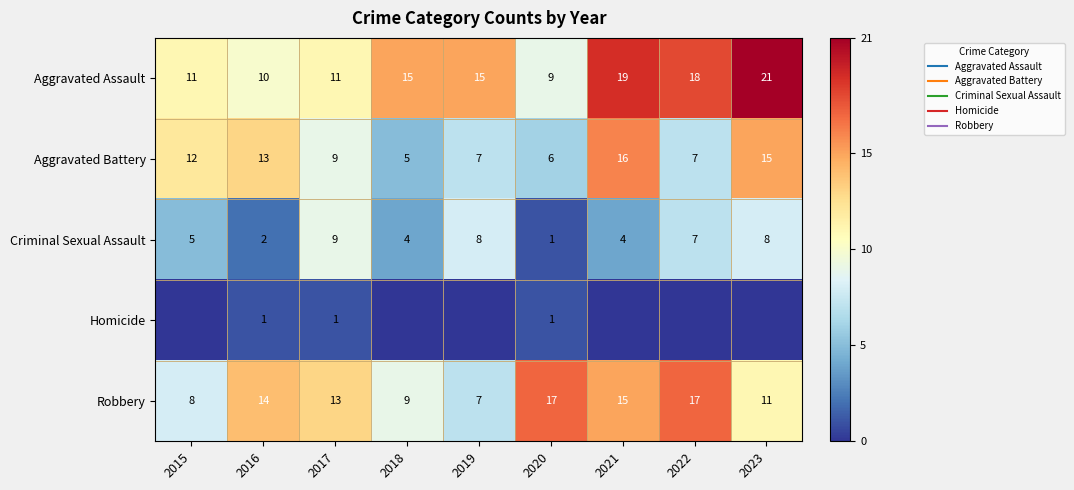

What is the difference between the maximum and minimum values in the Aggravated Battery series?

11